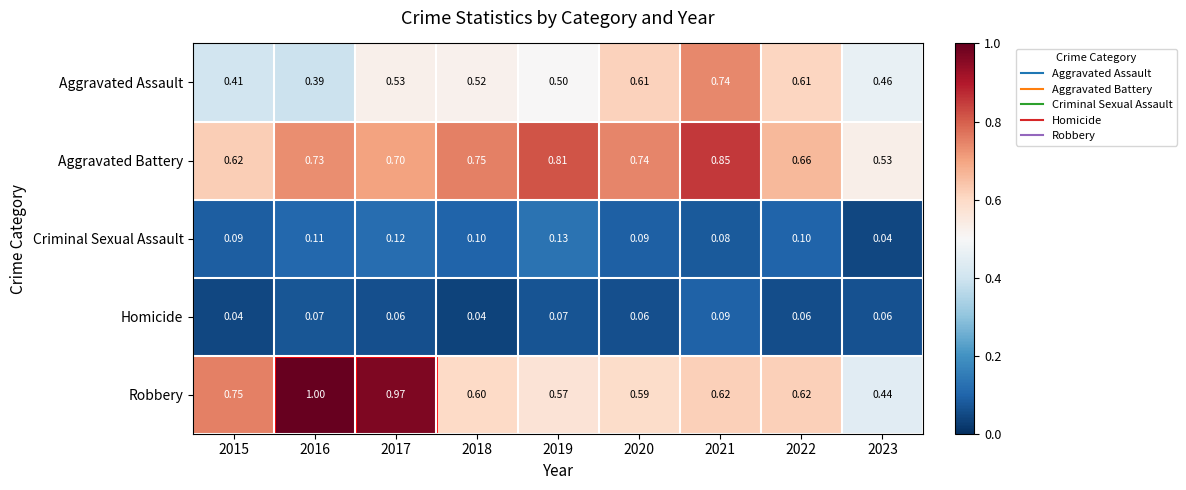

Which series has the largest total across all categories?

Aggravated Battery